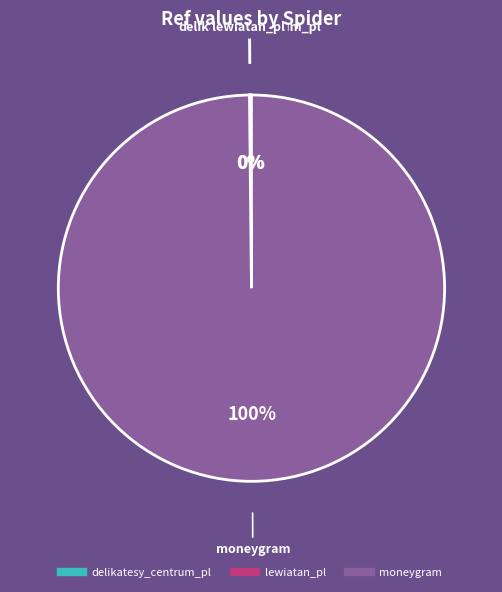

Which category accounts for the majority?

moneygram